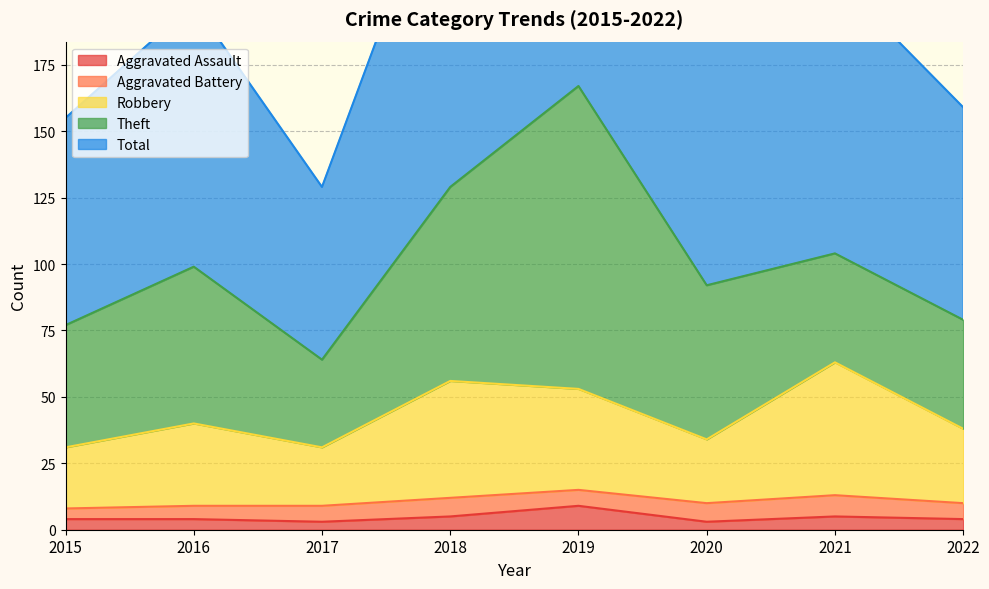

True or false: Aggravated Assault and Total cross at least once.

False